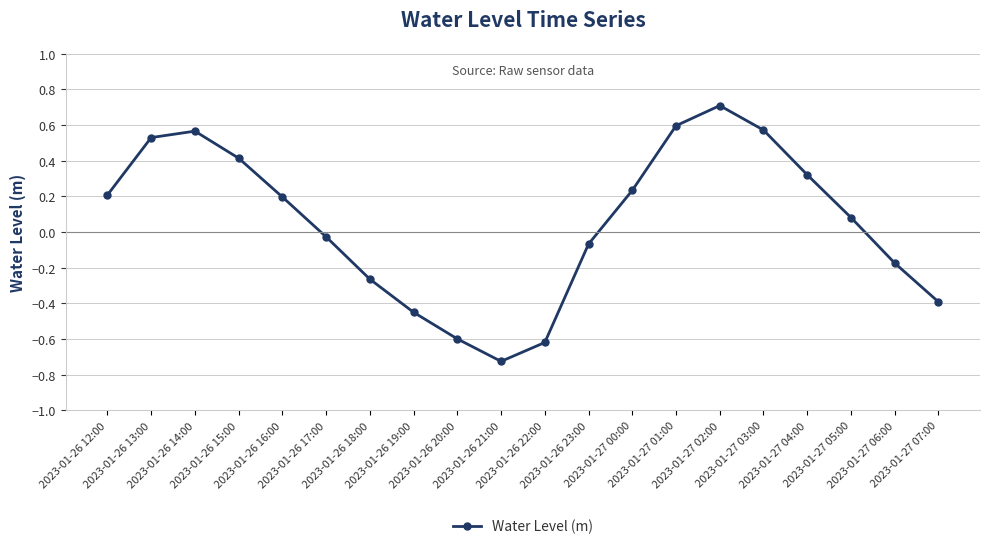

What is the greatest value displayed?

0.7